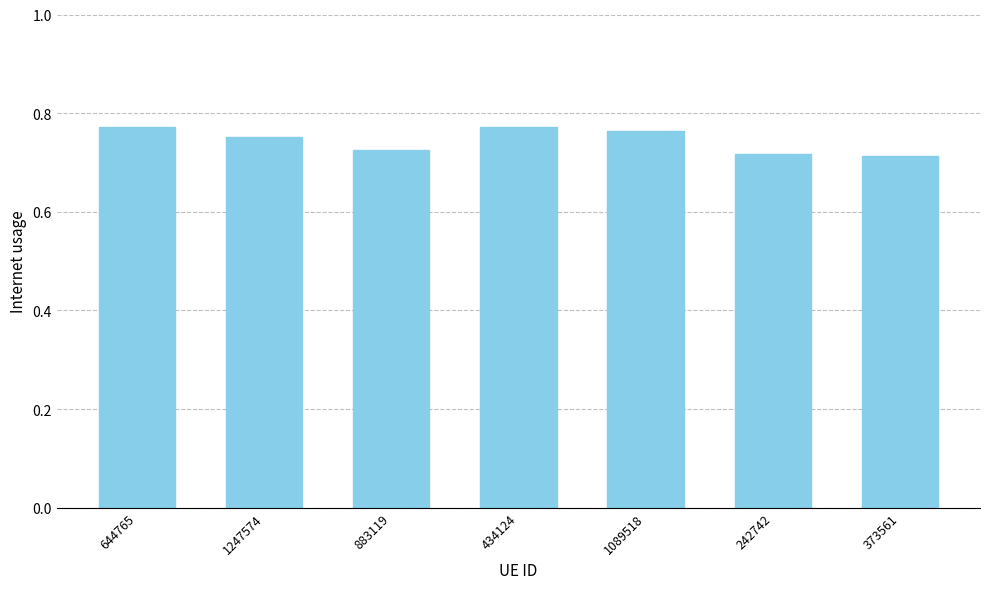

How many values are between 0 and 1?

7